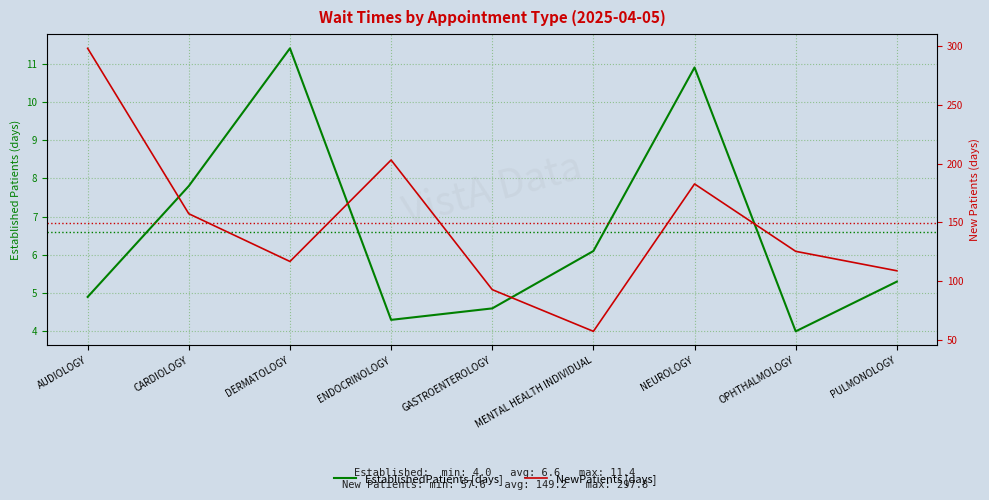

True or false: EstablishedPatients and NewPatients cross at least once.

False